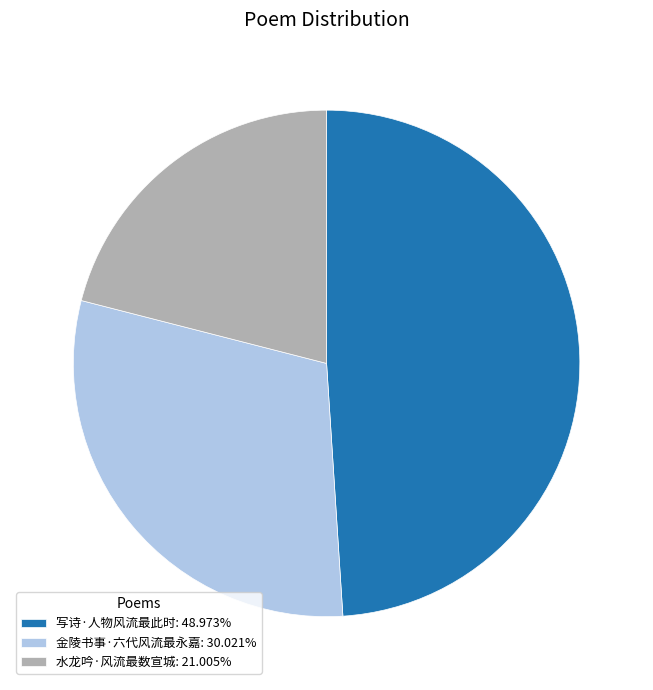

Combined, do 金陵书事·六代风流最永嘉: 30.021% and 水龙吟·风流最数宣城: 21.005% account for over 50%?

Yes